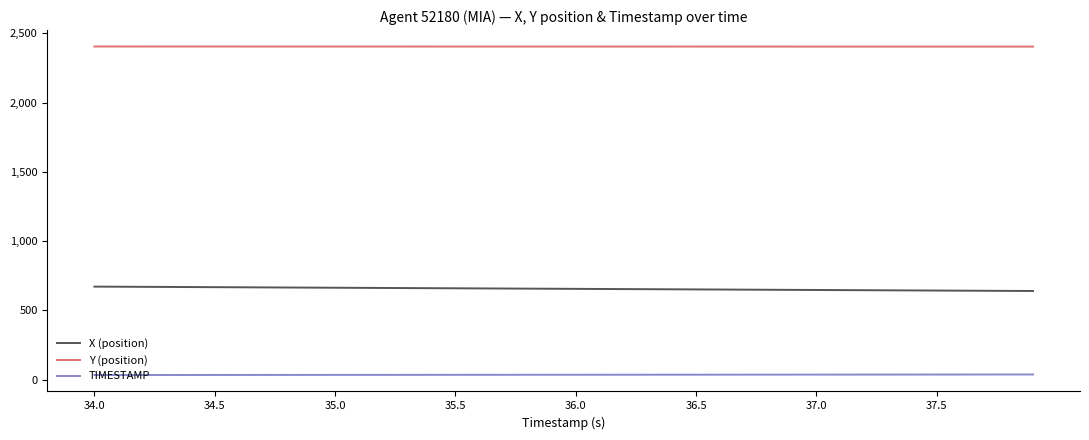

Which series has the largest total across all categories?

Y (position)